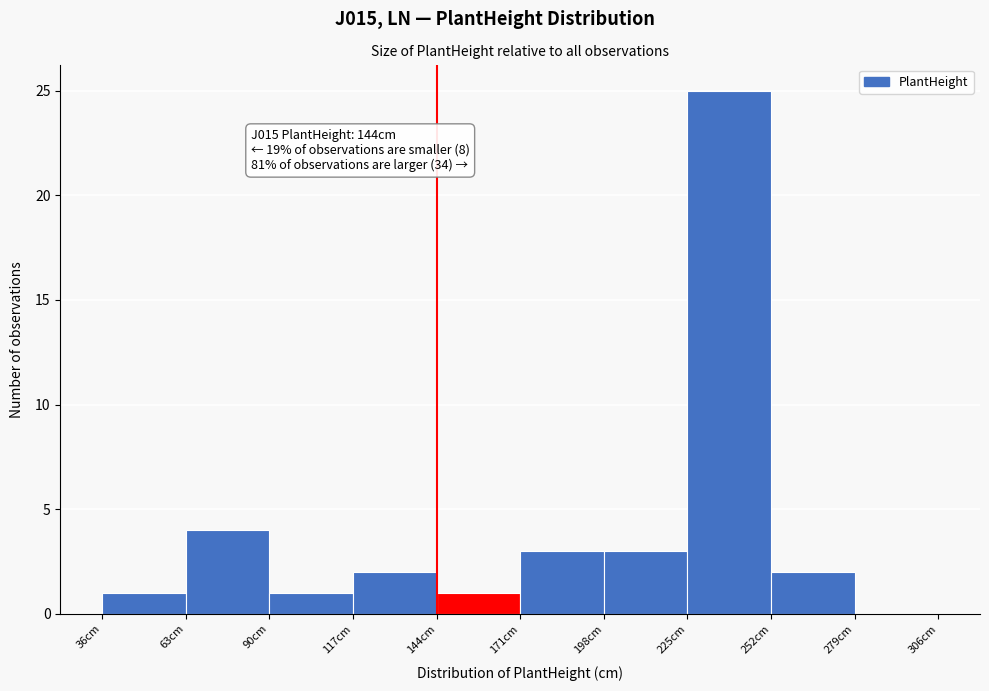

Over which range of the x-axis is the bar tallest?

225 to 252